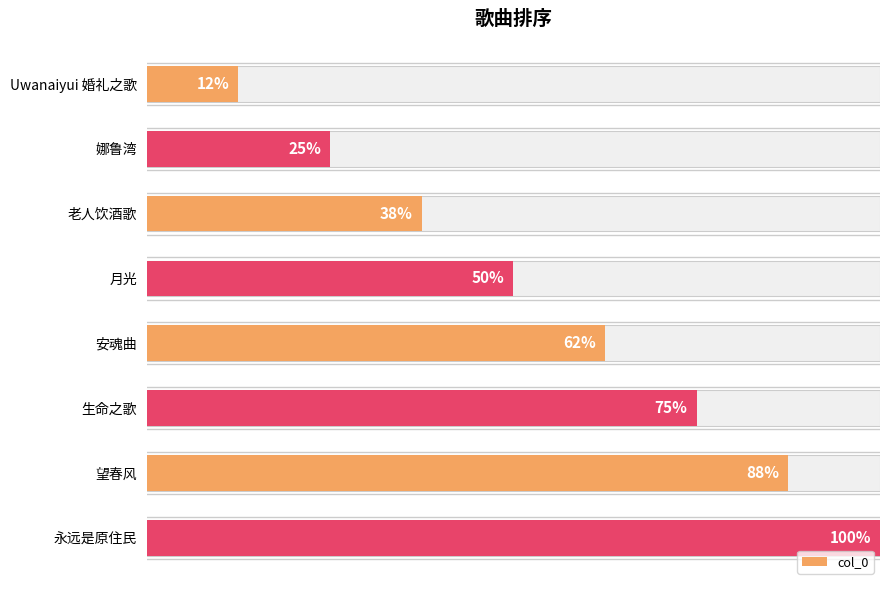

Rank the categories by value from lowest to highest.

Uwanaiyui 婚礼之歌, 娜鲁湾, 老人饮酒歌, 月光, 安魂曲, 生命之歌, 望春风, 永远是原住民